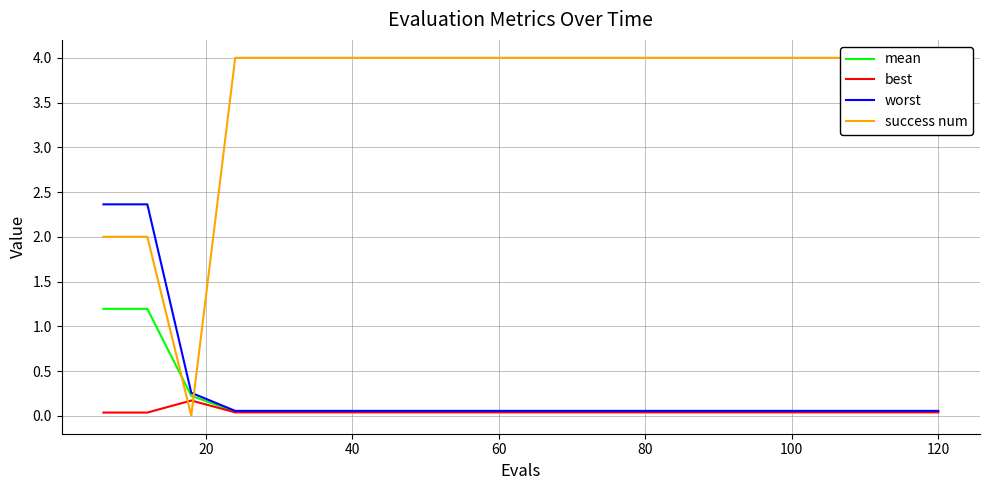

True or false: mean and best cross at least once.

False